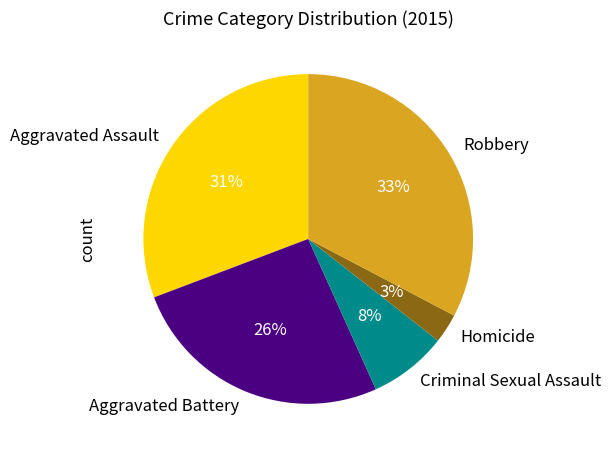

To the nearest percent, what is the combined percentage of Homicide and Aggravated Battery?

29%